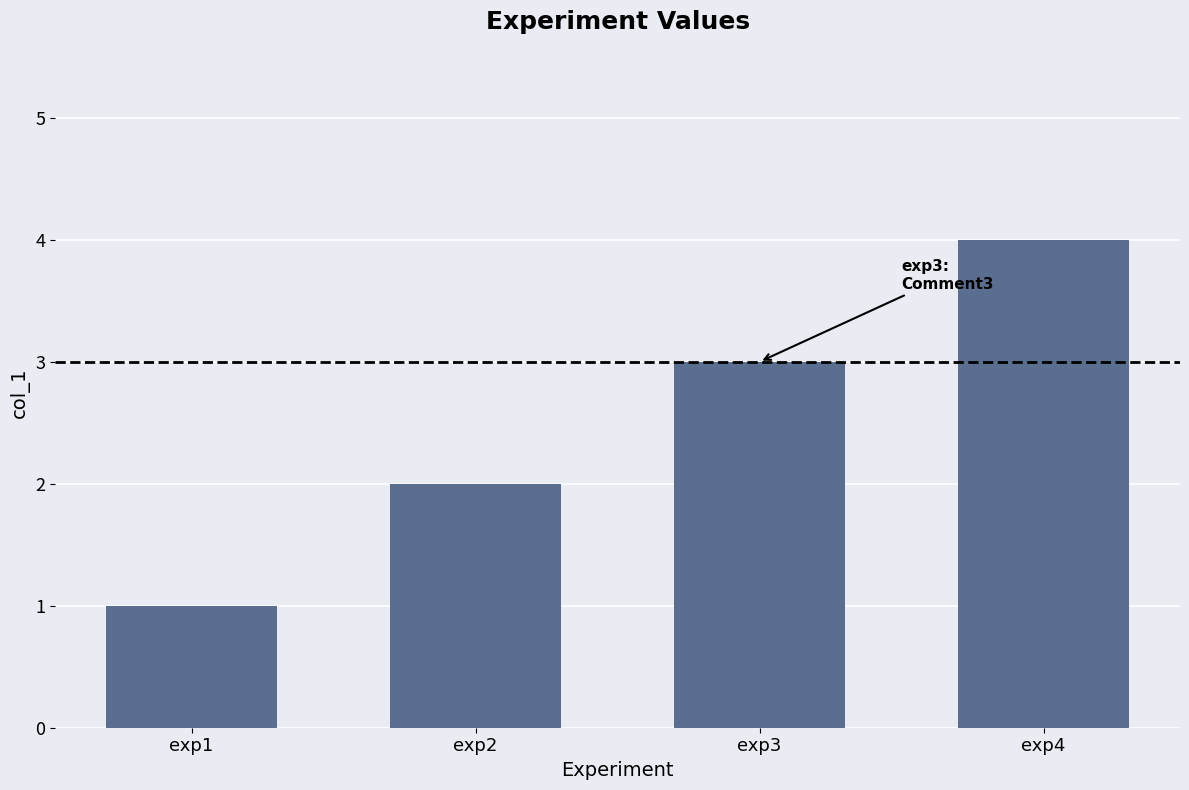

Reading right to left, what are all the values shown in this chart?

exp4=4	exp3=3	exp2=2	exp1=1